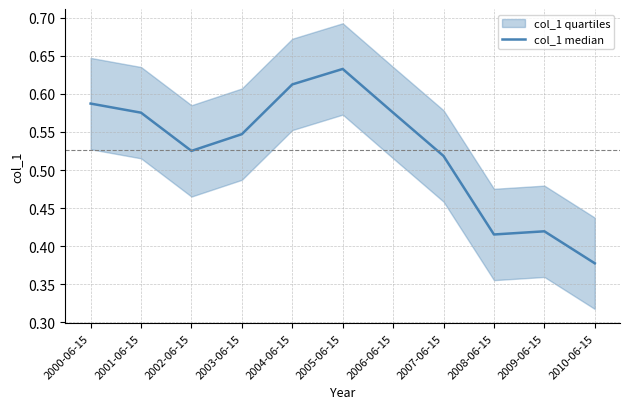

Reading right to left, extract all data points from this chart.

0.4	0.4	0.4	0.5	0.6	0.6	0.6	0.5	0.5	0.6	0.6